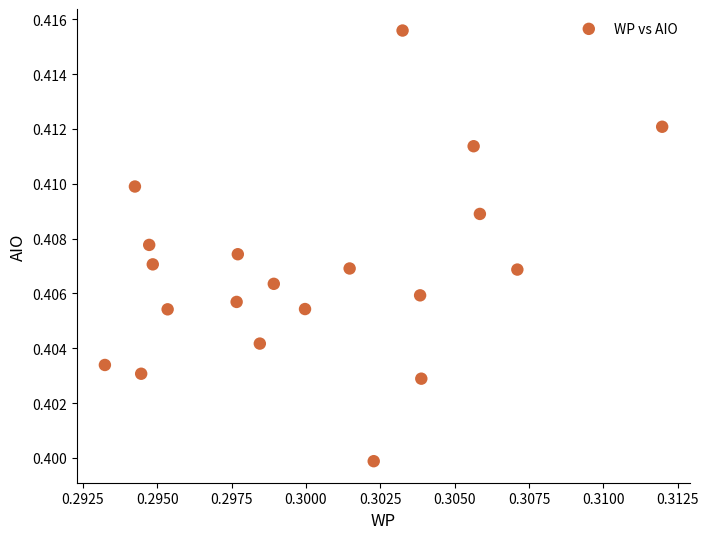

Count the number of points in this scatter plot.

20